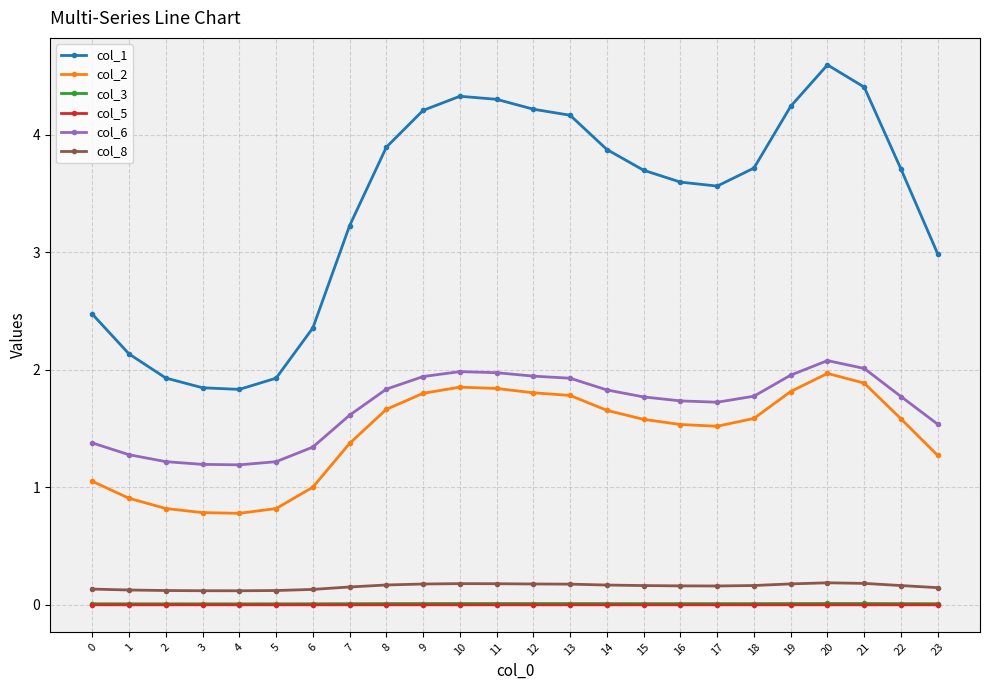

What is the value of the col_2 point at the 11th from the left?

1.9